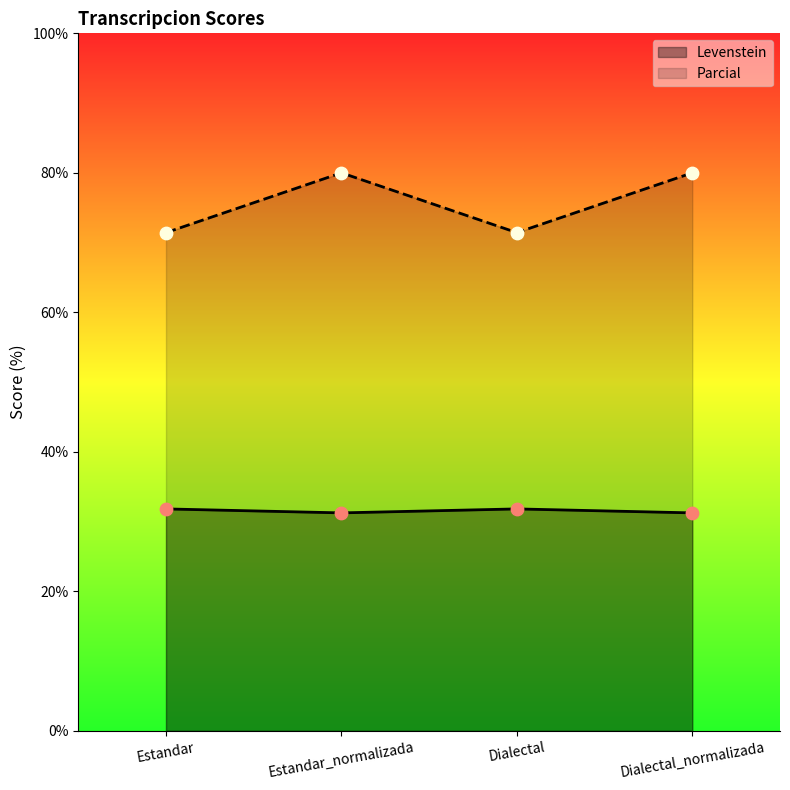

Is the value of Parcial at Estandar_normalizada greater than the value of Levenstein at Estandar_normalizada?

Yes